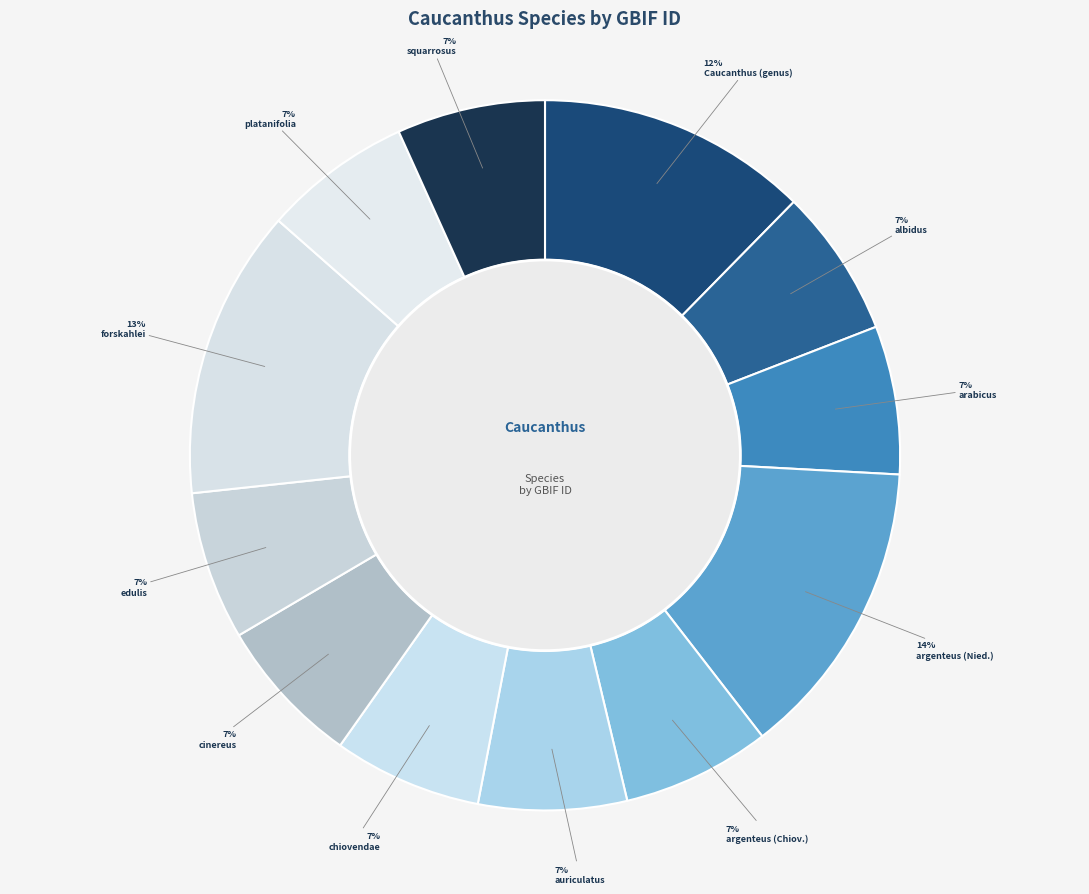

True or false: platanifolia accounts for 19% of the total.

False